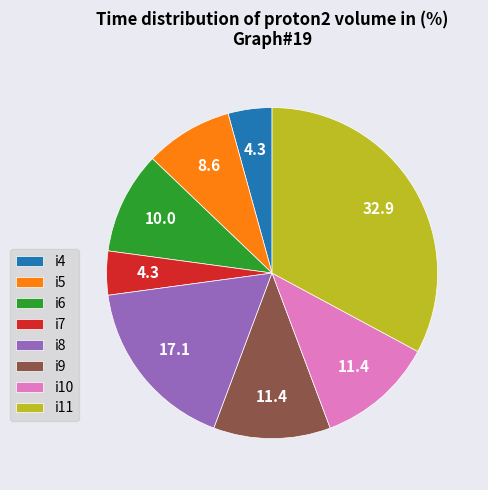

Between i5 and i6, which is larger?

i6